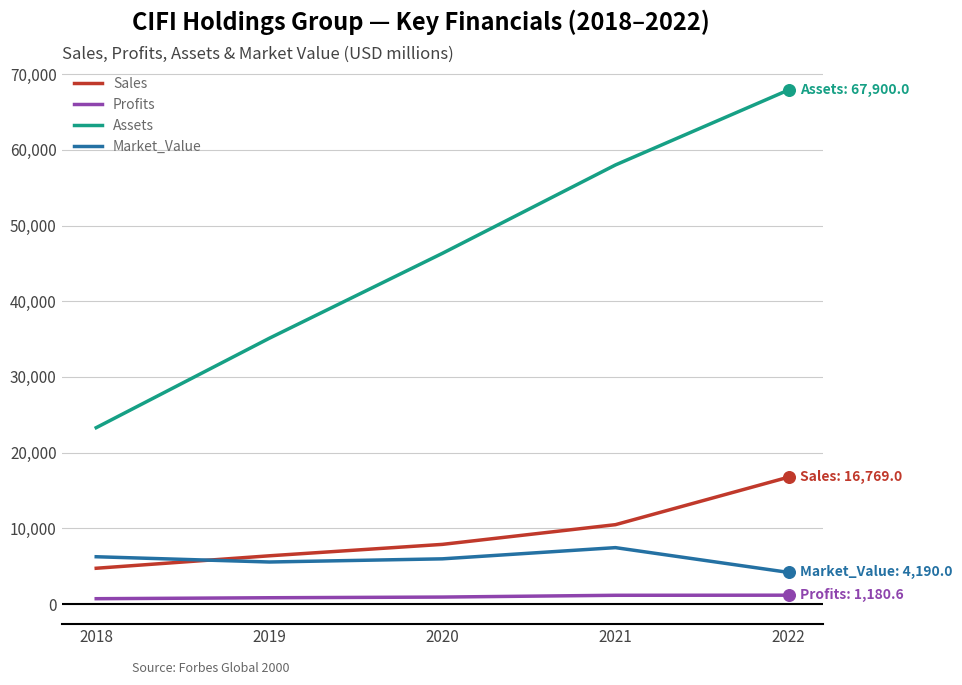

At which category is the sum across all series the highest?

2022